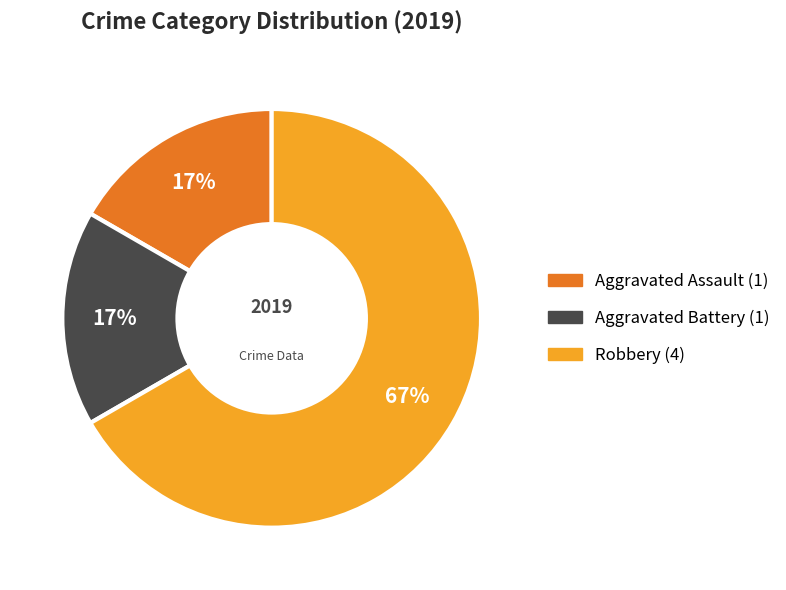

Between Aggravated Battery and Robbery, which is larger?

Robbery